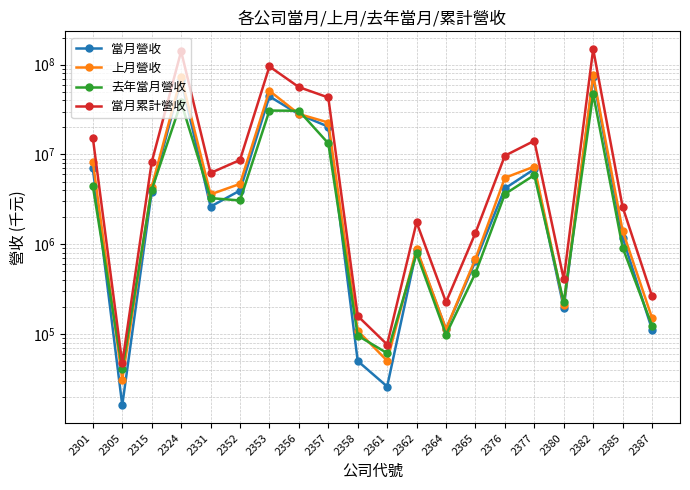

Reading right to left, list all the values displayed in this chart.

當月營收: 112787	1189814	72346532	196477	6863571	4188629	649017	113283	865123	26172	50291	20398963	27984408	44319994	3970498	2630395	67960617	3842545	16188	7020105
上月營收: 151579	1416597	76398462	213132	7338903	5500281	691109	113902	894916	50610	109194	22692501	28226511	51100247	4707969	3599125	72954853	4354284	31194	8331063
去年當月營收: 124288	922111	47411979	225446	5898869	3626626	478475	99080	792042	61541	96374	13317996	30654715	30830644	3078939	3270474	38094720	4041970	40590	4457396
當月累計營收: 264366	2606411	148744994	409609	14202474	9688910	1340125	227185	1760039	76782	159485	43091464	56210920	95420241	8678467	6229520	140915470	8196829	47382	15351169